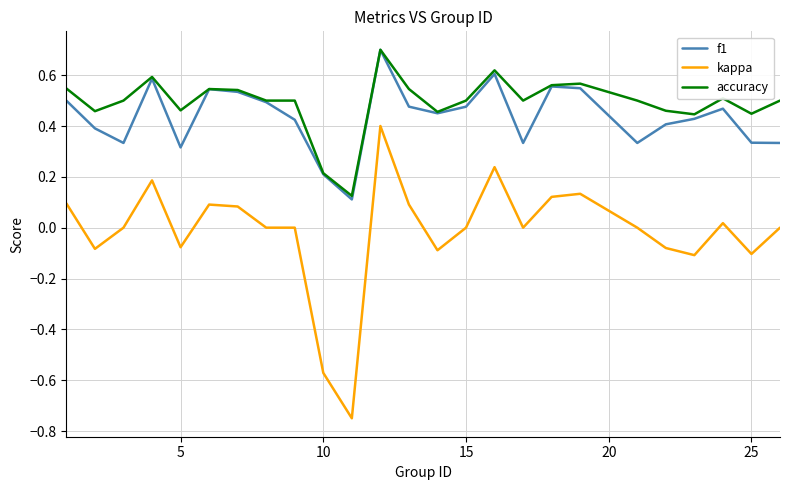

Which series has the widest spread of values?

kappa